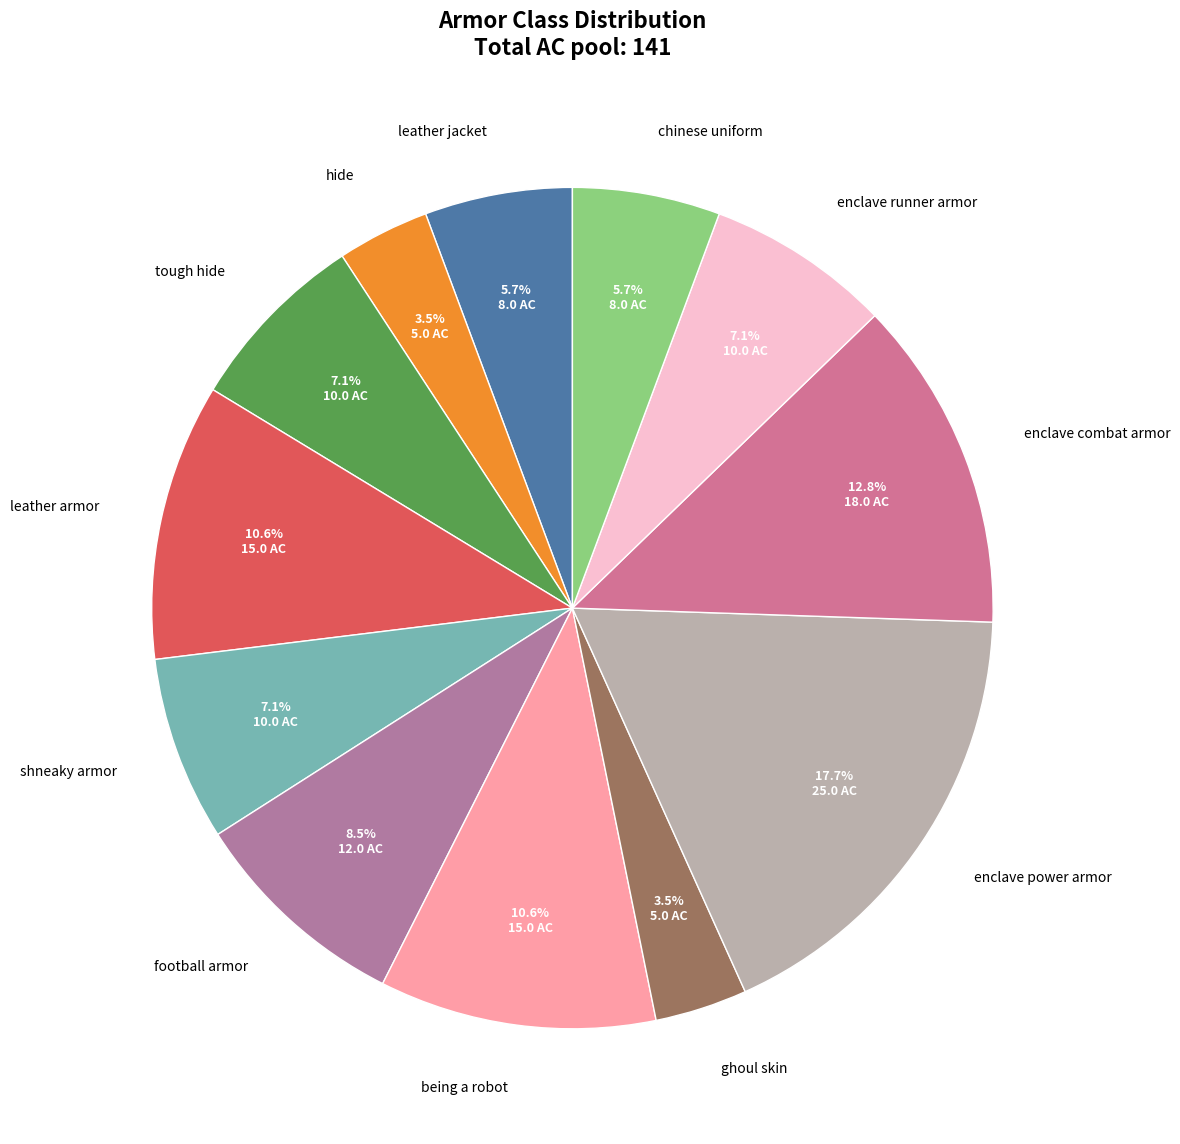

Is there any slice that represents more than half of the pie?

No